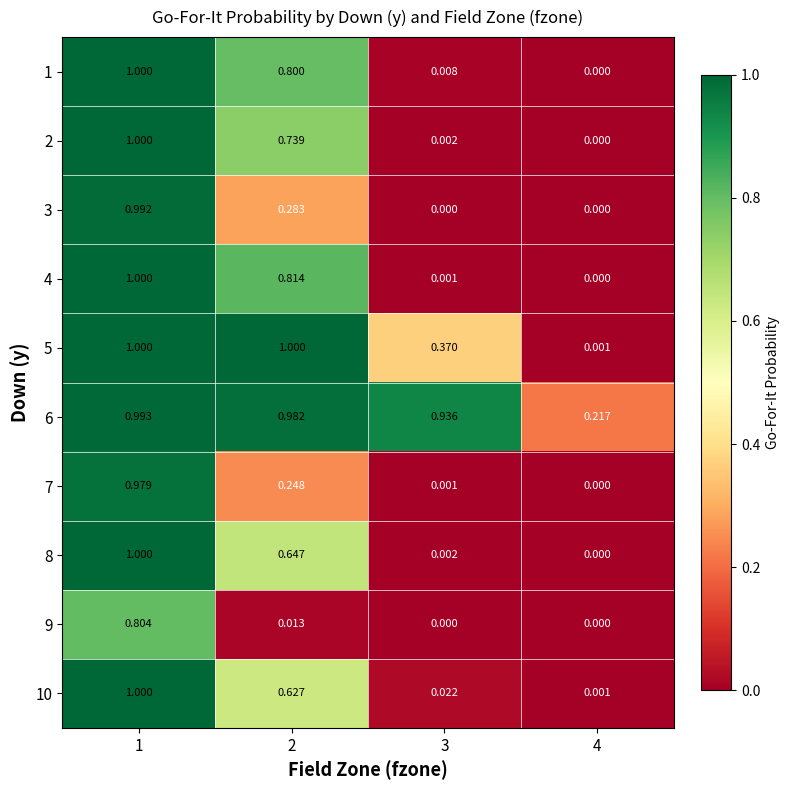

Is the value of 5 at 4 greater than the value of 4 at 1?

No